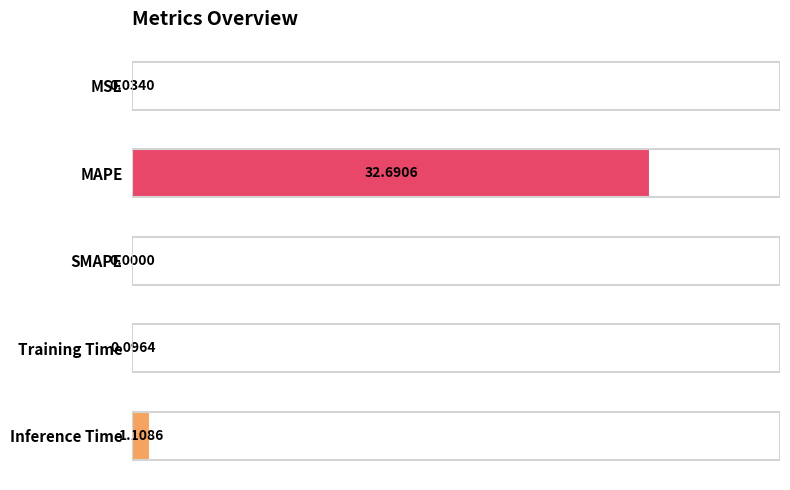

What is the change in value from SMAPE to Training Time?

+0.1